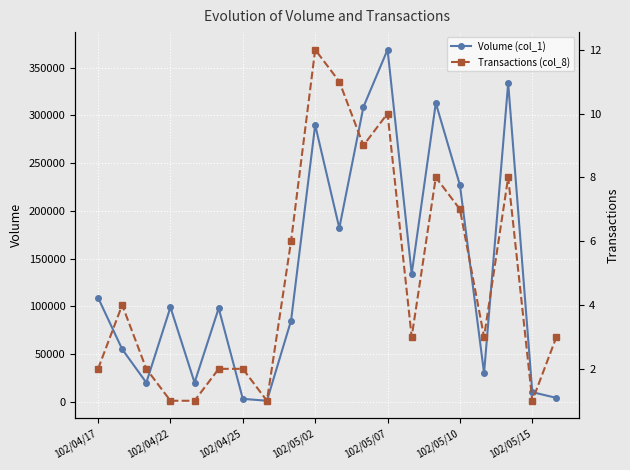

True or false: Volume (col_1) has more than 0 points higher than both neighbors.

True